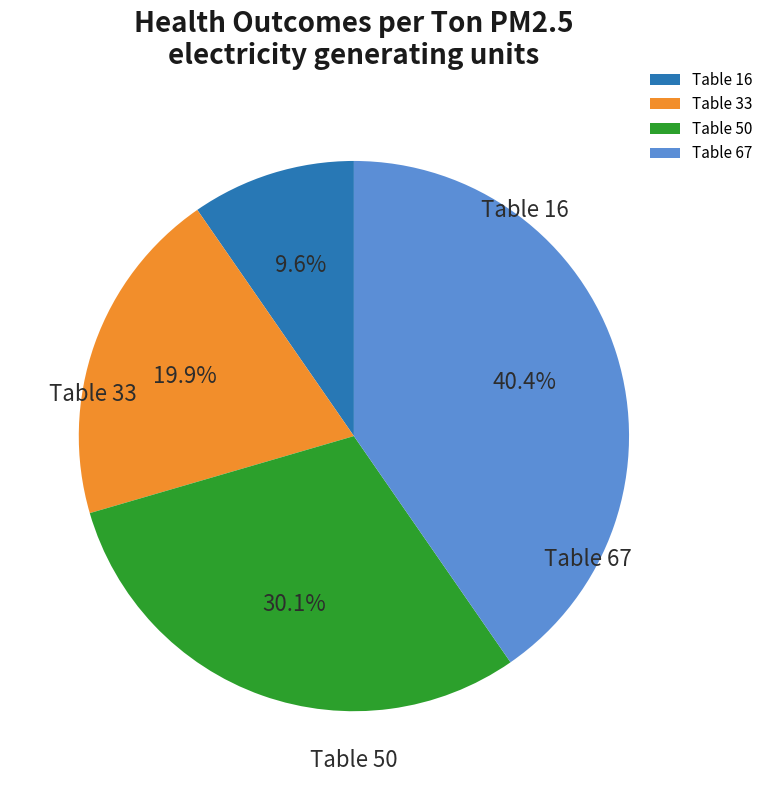

Is it true that Table 33 is 29% of the pie?

False